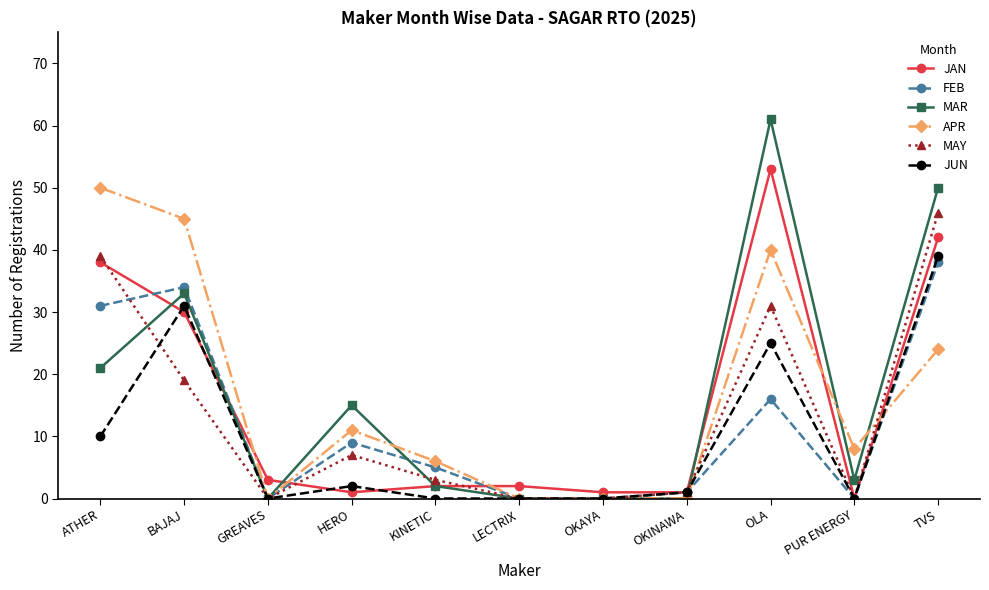

The value of FEB at ATHER is 31. True or false?

True